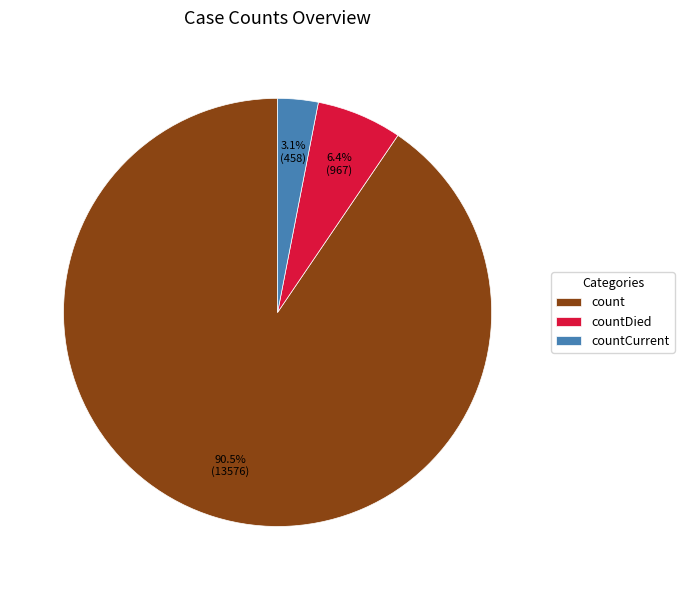

Which slice is the smallest?

countCurrent